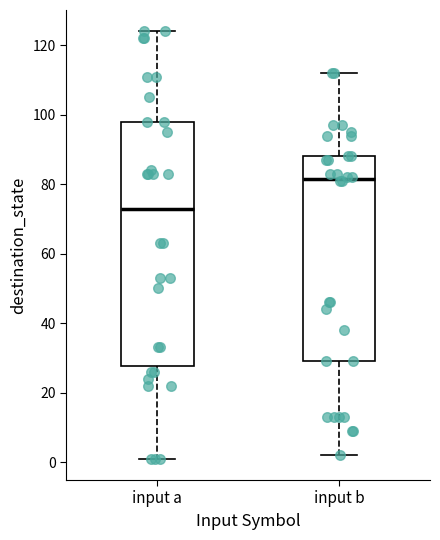

Reading left to right, transcribe this box plot: for each box, give where its median line is, the range the box spans, and where its two whiskers end, as read against the y-axis. The values are not printed on the chart, so give them approximately, as read against the axis.

input a: median 74, box 28 to 98, whiskers 2 to 124
input b: median 82, box 30 to 88, whiskers 2 to 112